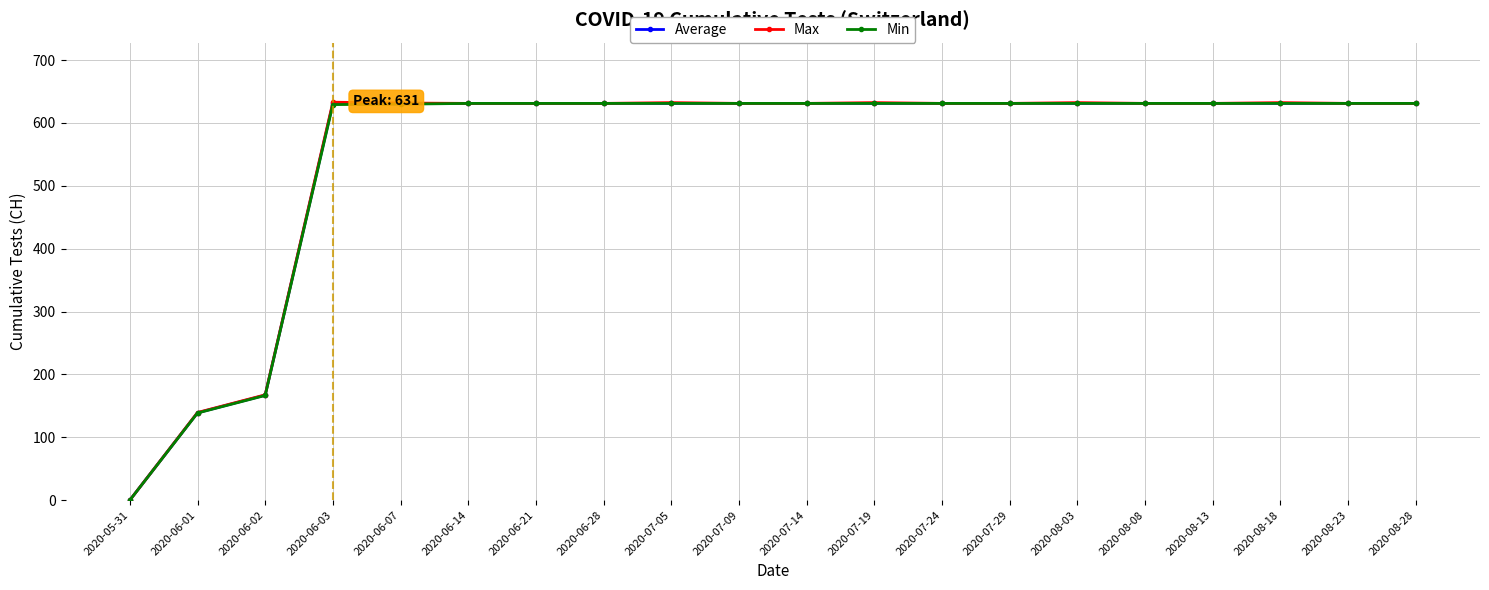

What is the greatest value displayed?

632.9